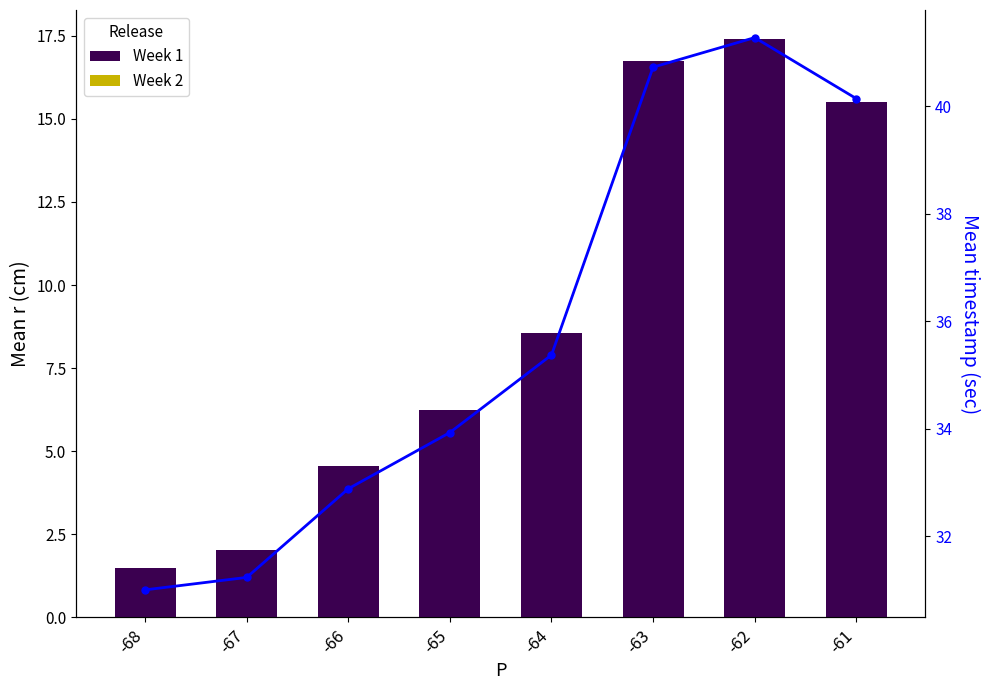

Reading left to right, extract all data points from this chart.

Week 1: 1.5	2.0	4.6	6.3	8.6	16.8	17.4	15.5
Mean timestamp: 31.0	31.2	32.9	33.9	35.4	40.7	41.3	40.1